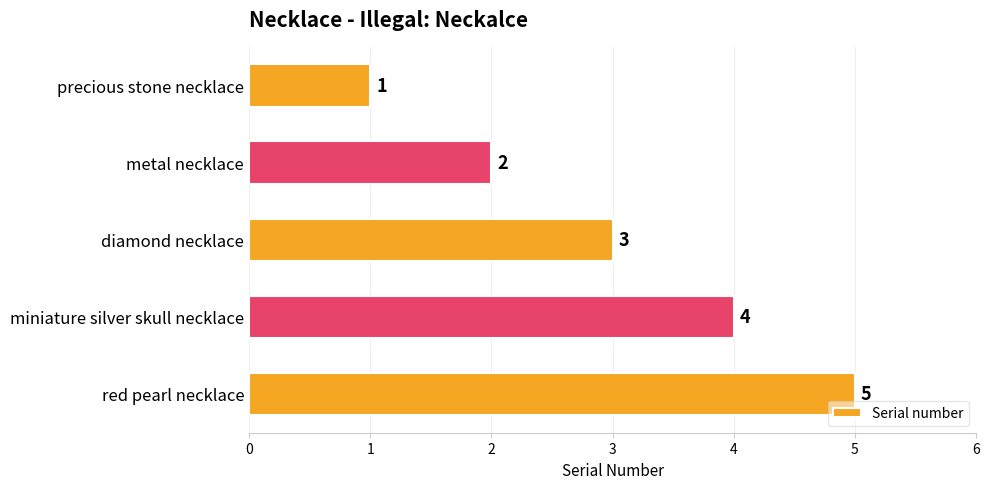

What is the sum of all values?

15